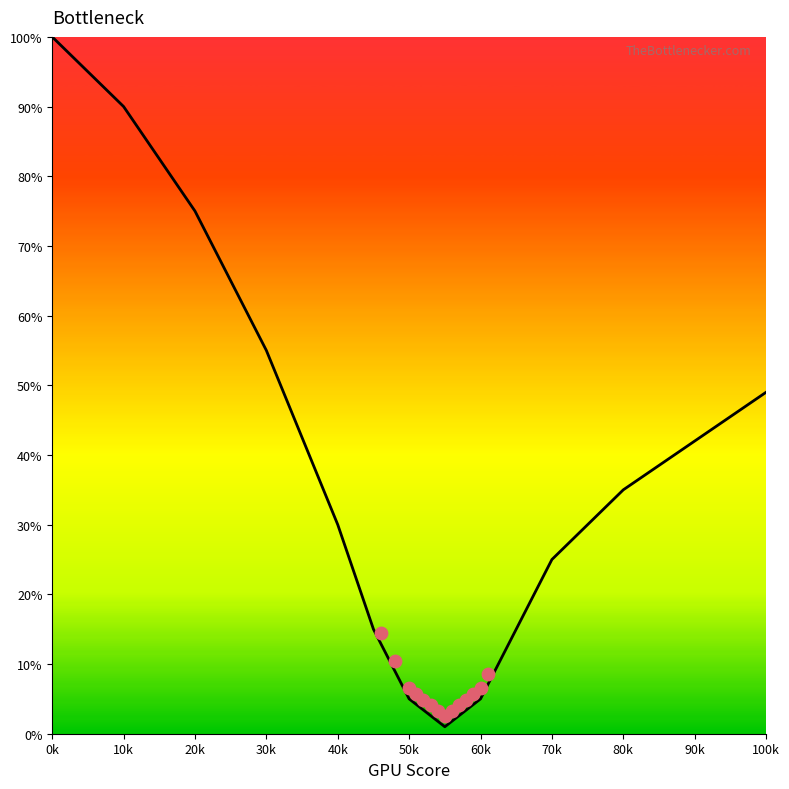

What is the change in value from 0k to 10k?

-10